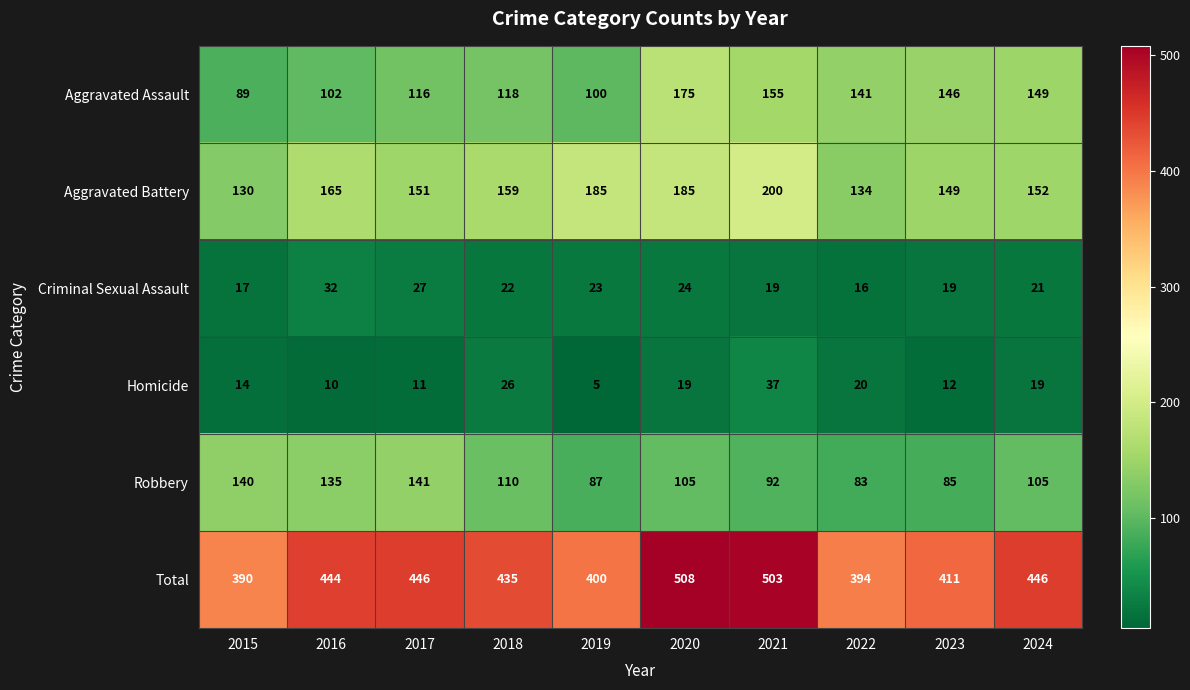

What is the difference between the maximum and minimum values in the Aggravated Battery series?

70